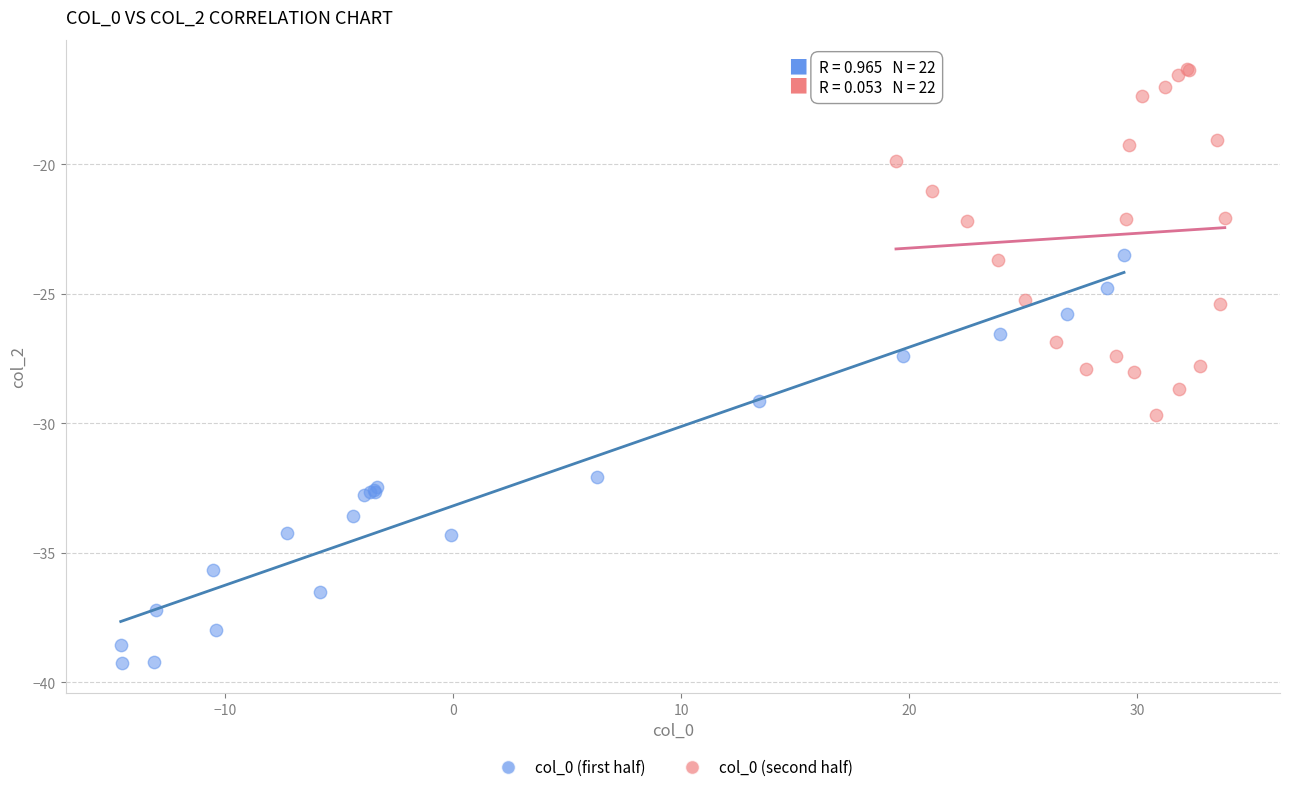

What are all the series names shown in the legend?

col_0 (first half), col_0 (second half)